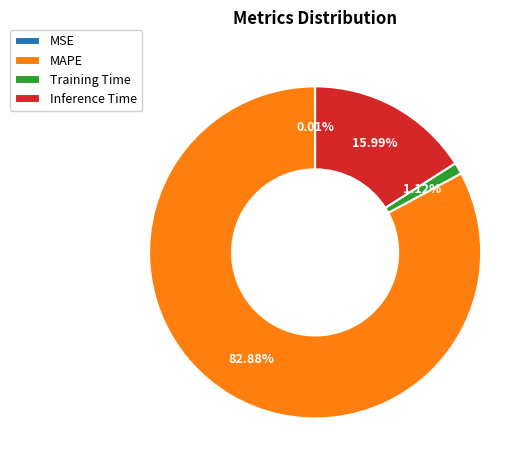

Which category has the biggest portion of the pie?

MAPE